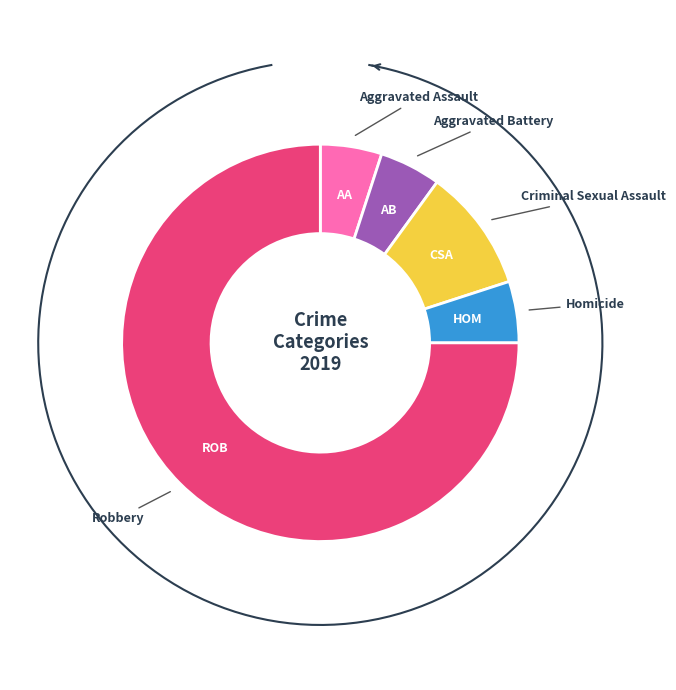

Count the number of slices in the pie.

5